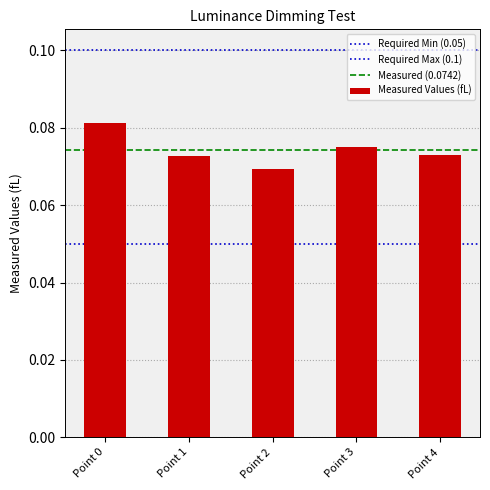

How many series are shown in this chart?

1